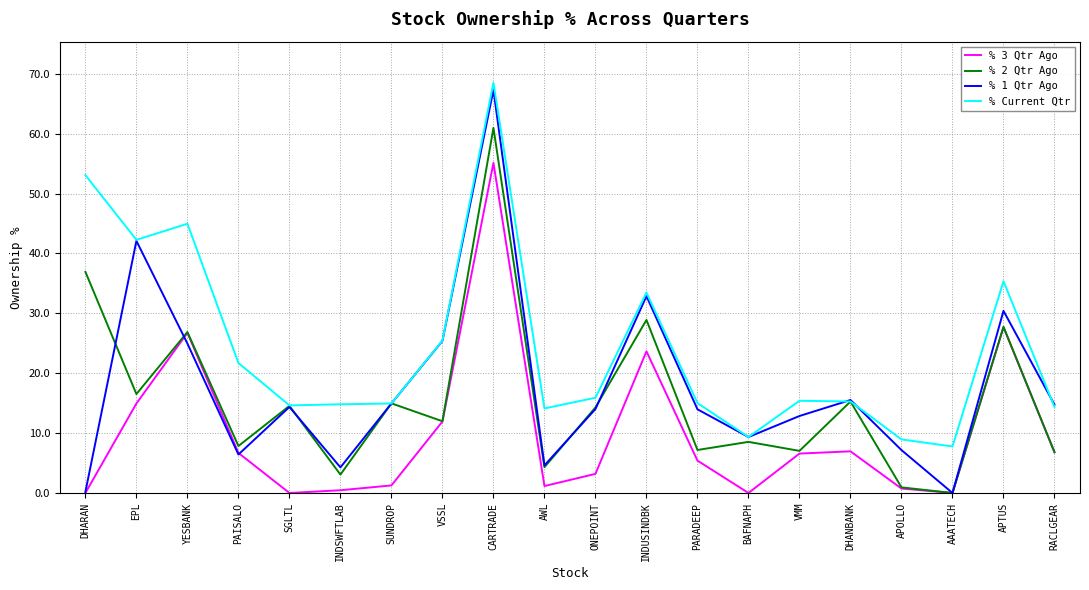

The value of % Current Qtr at RACLGEAR is 19.7. True or false?

False